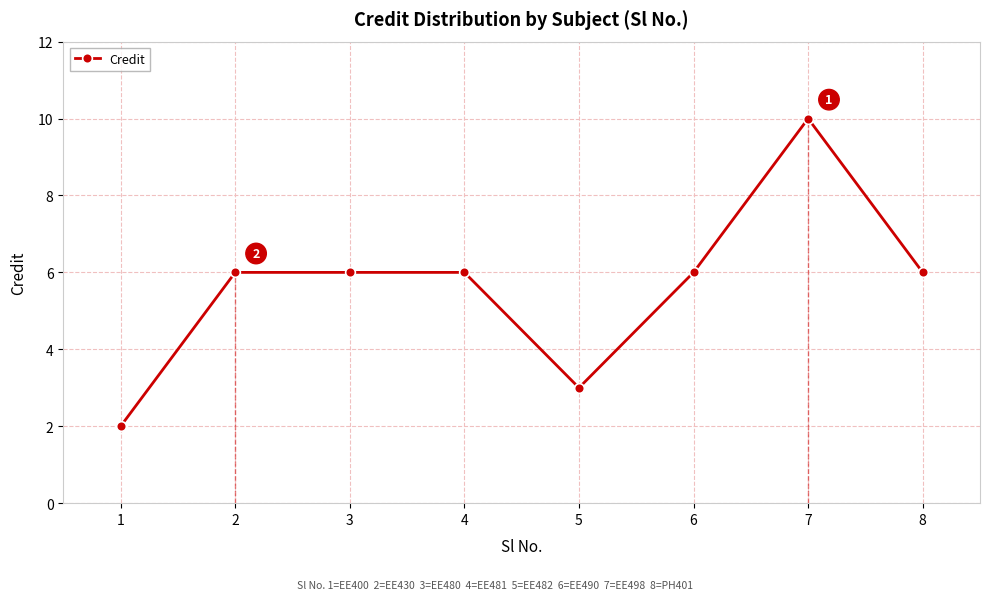

True or false: the data shows 6 at 4.

True